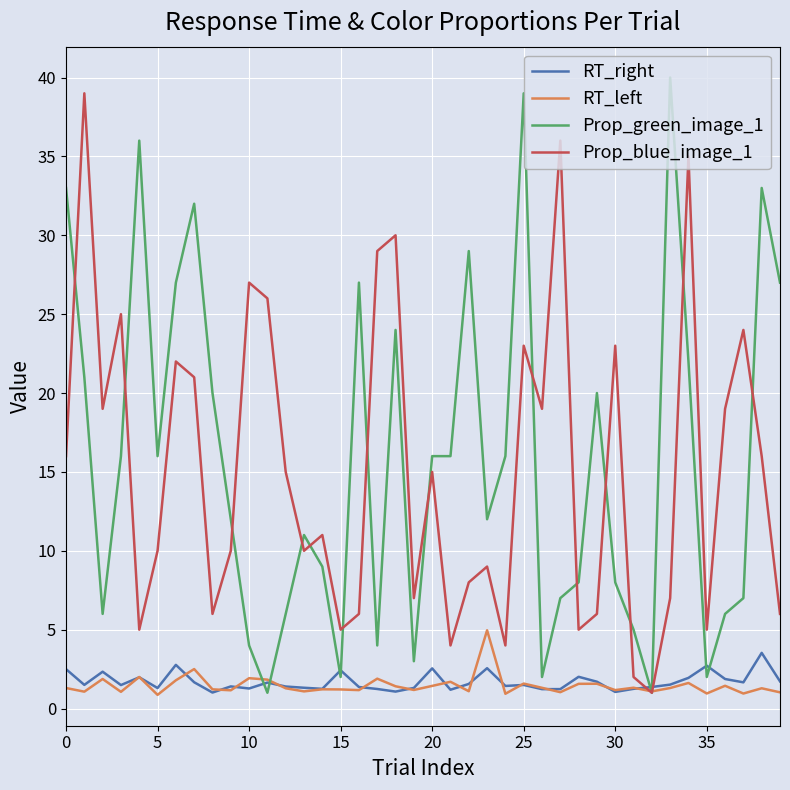

What is the difference between the second highest and second lowest values in the Prop_blue_image_1 series?

34.0